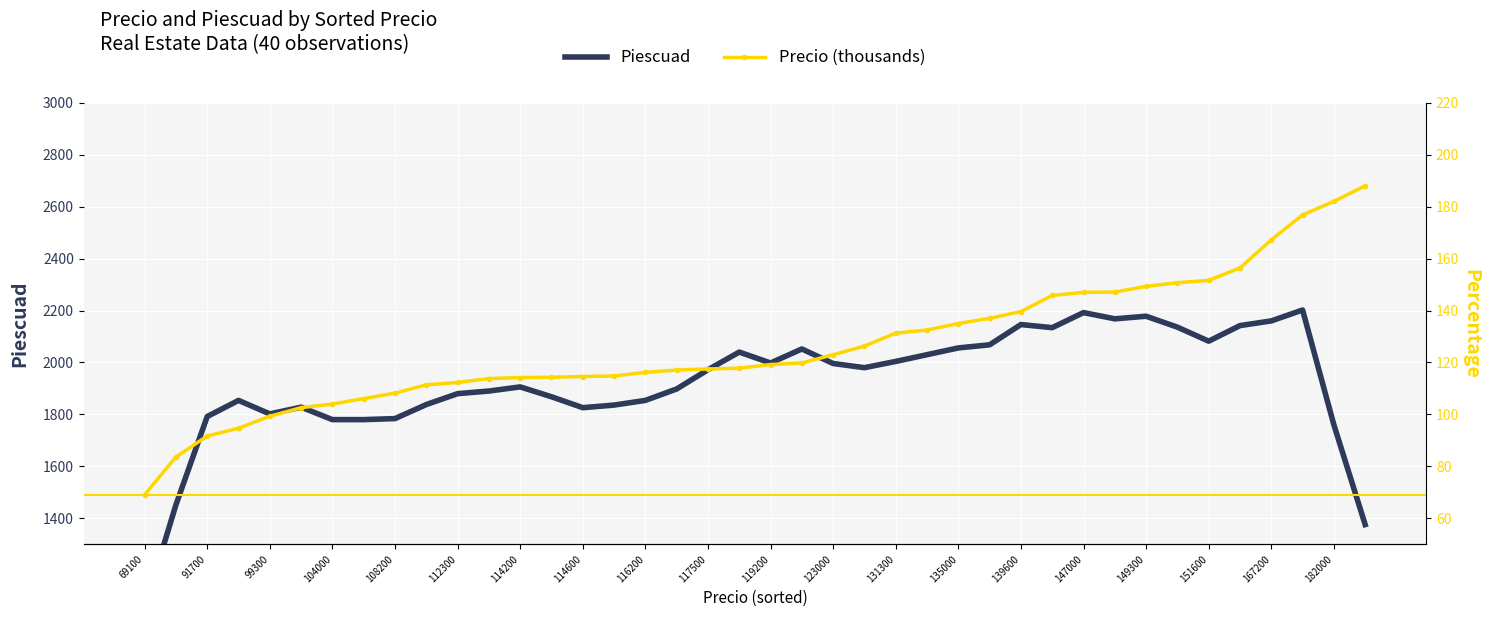

What is the total value across all series at 135000?

2191.0